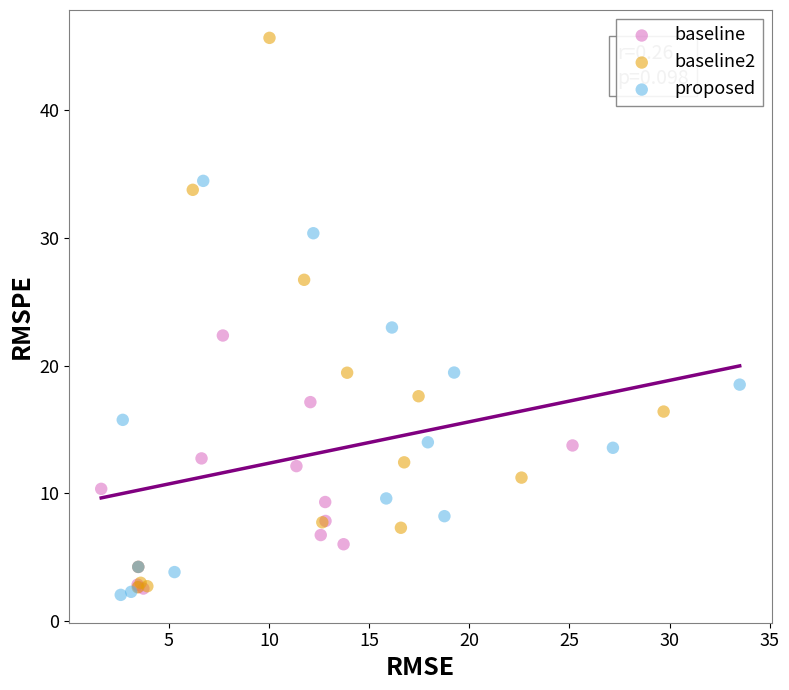

Which series has the widest spread of Y values?

baseline2